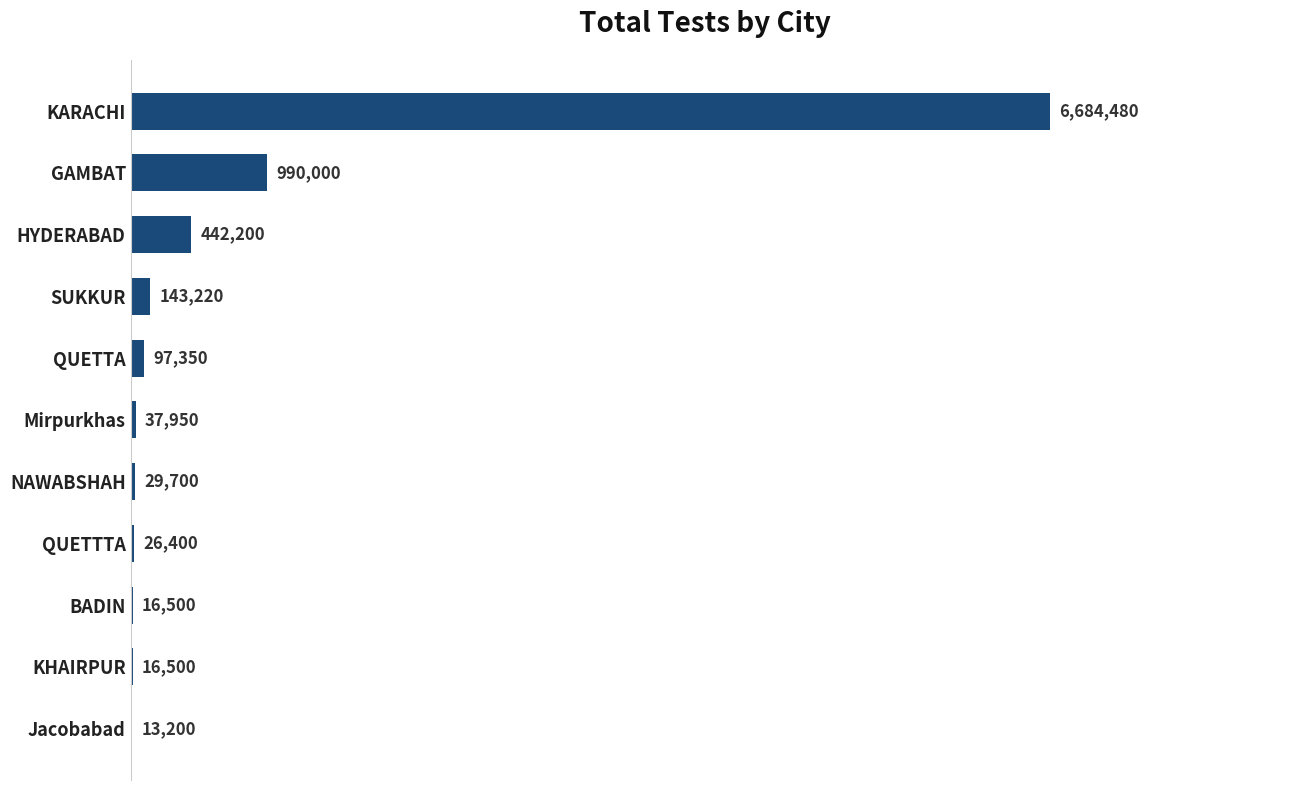

List the labels in order of value, smallest first.

Jacobabad, BADIN, KHAIRPUR, QUETTTA, NAWABSHAH, Mirpurkhas, QUETTA, SUKKUR, HYDERABAD, GAMBAT, KARACHI